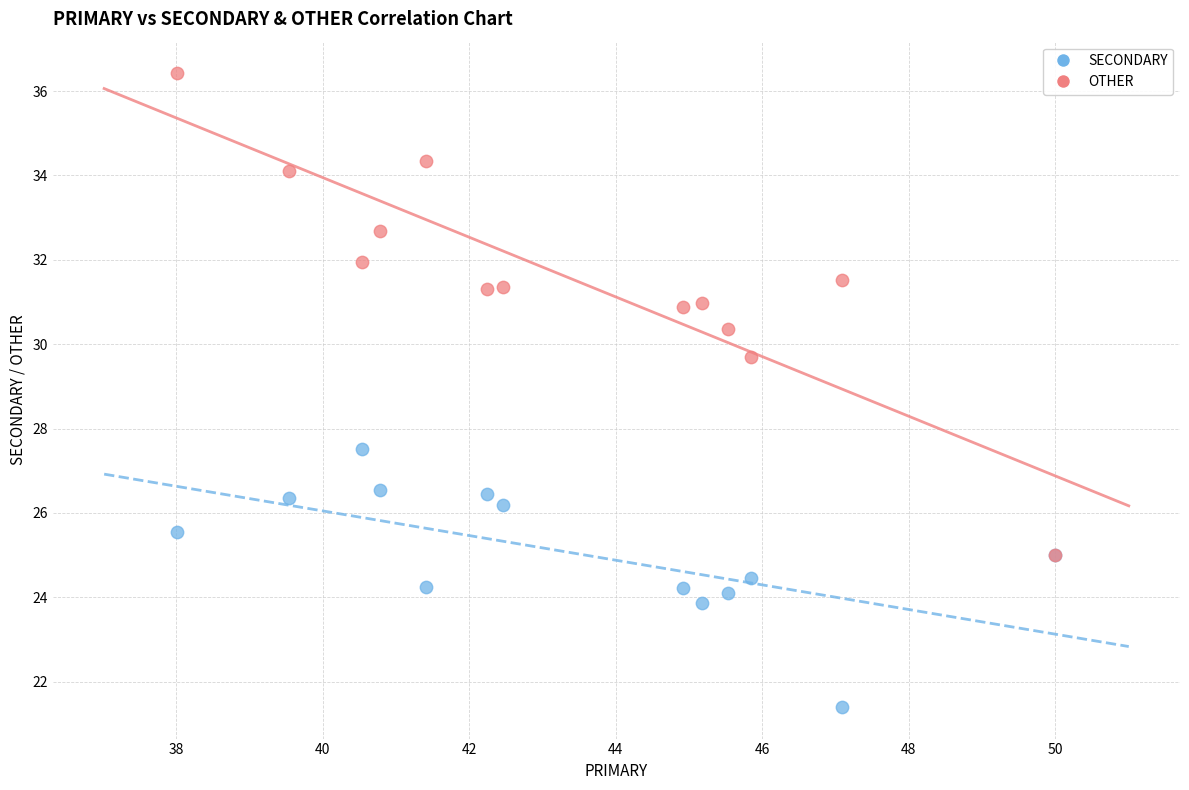

Which series contains the lowest Y value?

SECONDARY